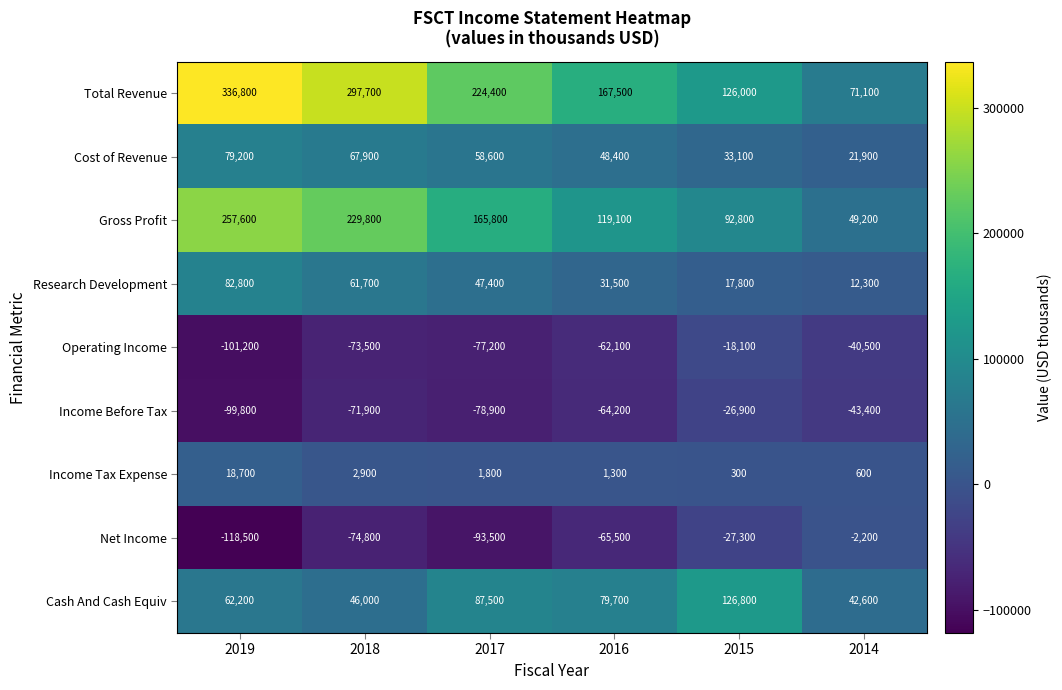

Count the Net Income values in the range -93500 to -27300.

4